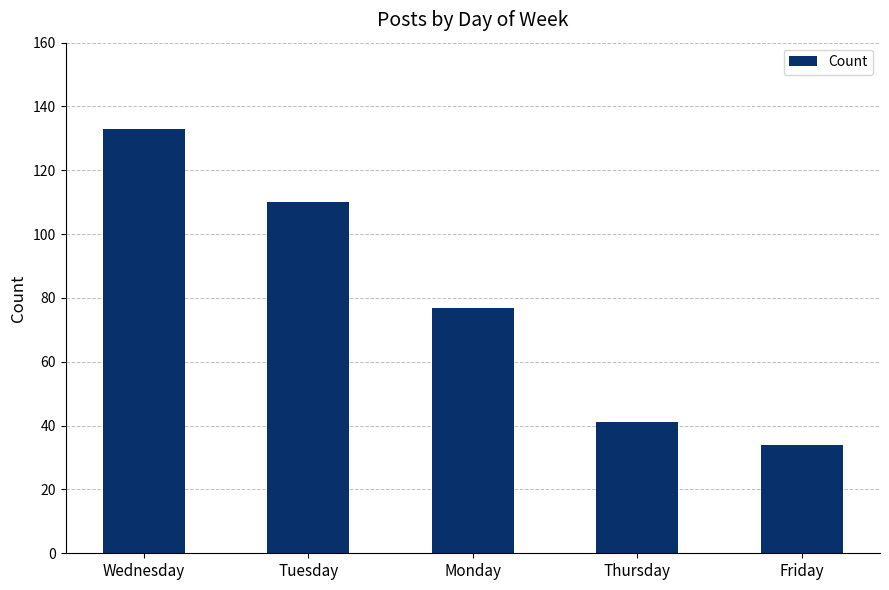

List the labels in order of value, largest first.

Wednesday, Tuesday, Monday, Thursday, Friday